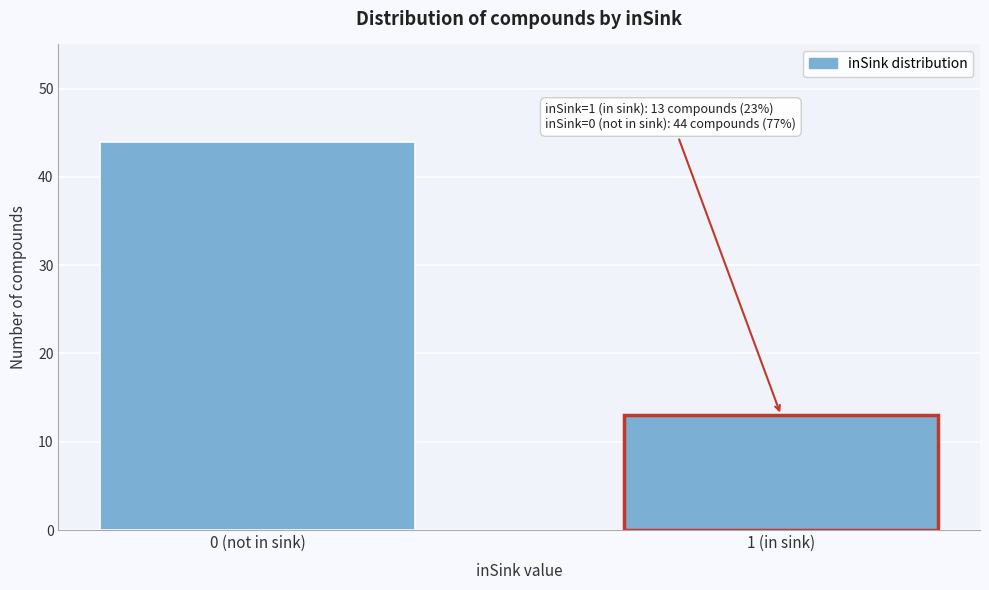

Reading right to left, extract all data points from this chart.

1 (in sink)=13	0 (not in sink)=44